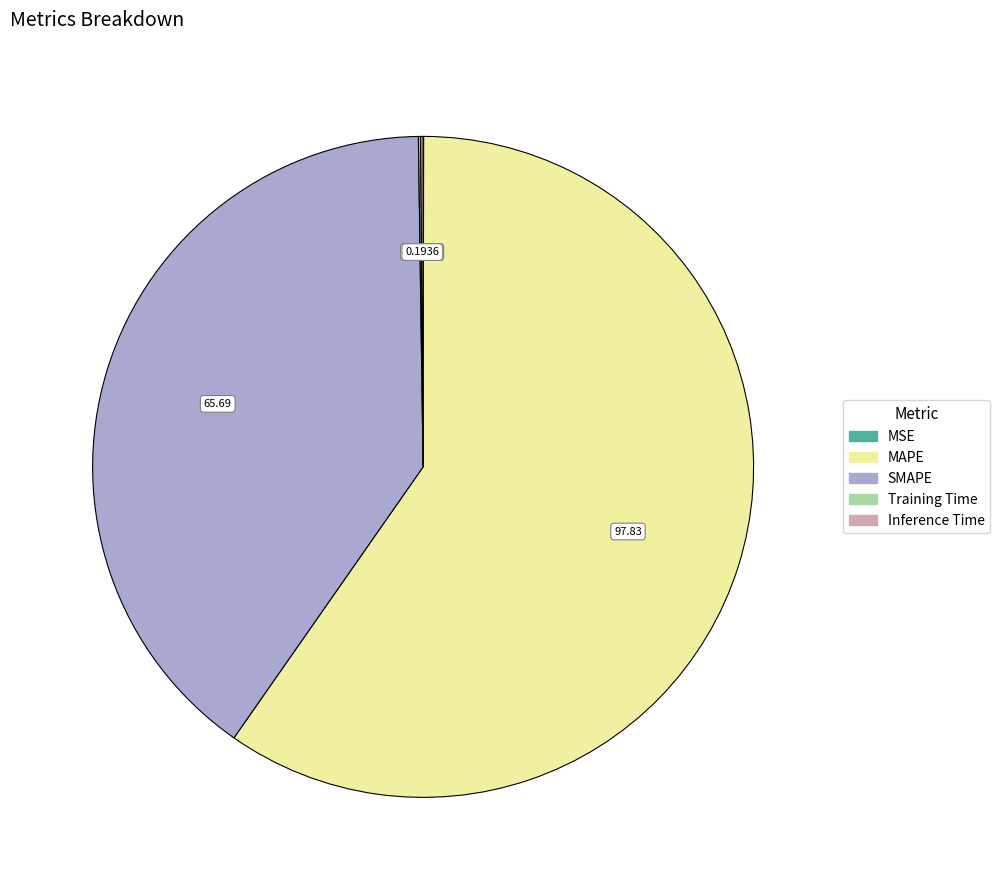

Is it true that MAPE is 47% of the pie?

False